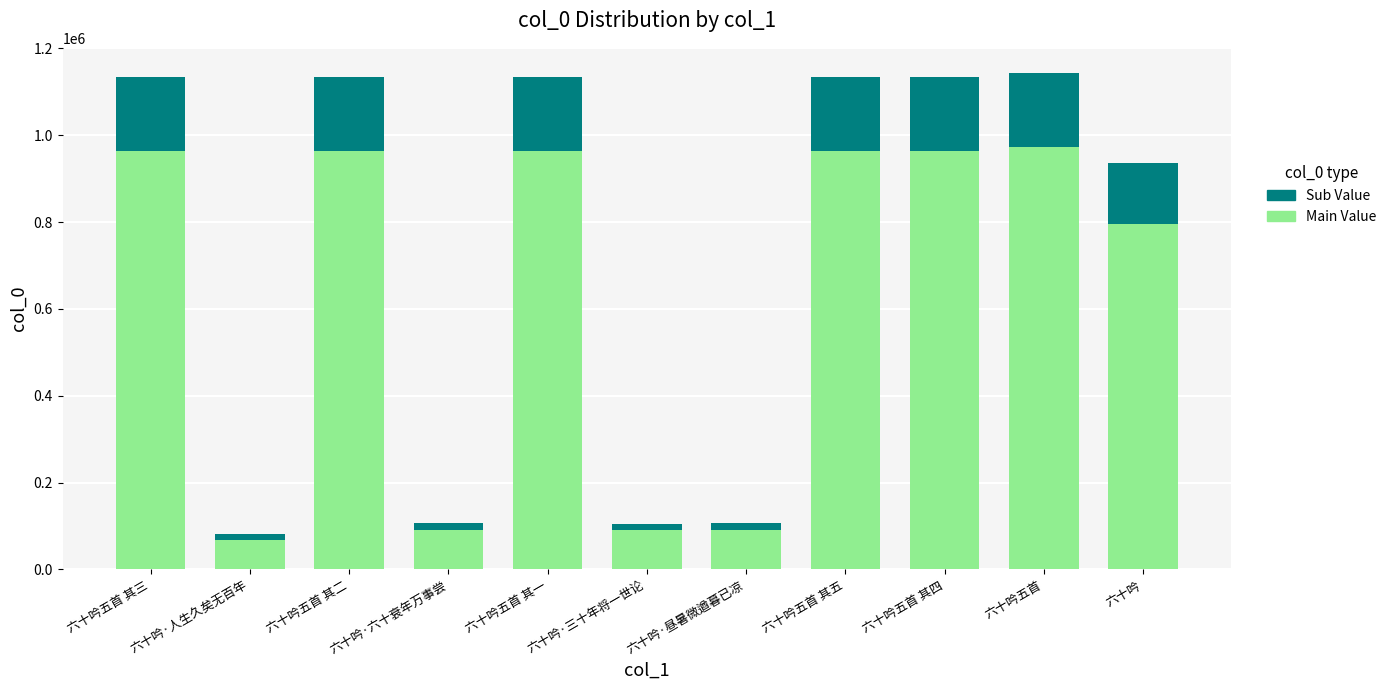

What is the minimum value for Main Value?

68620.5